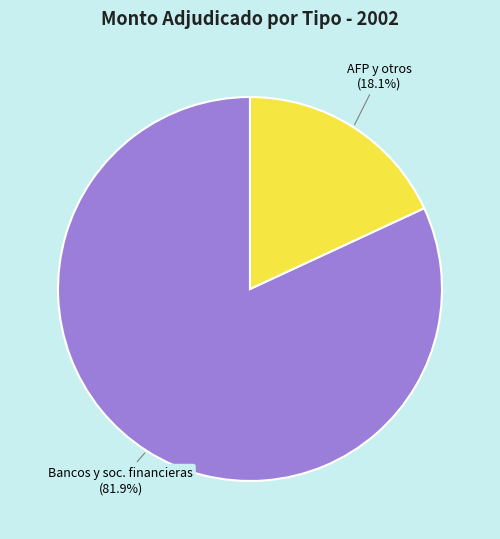

Rank the categories by value from lowest to highest.

AFP y otros, Bancos y soc. financieras